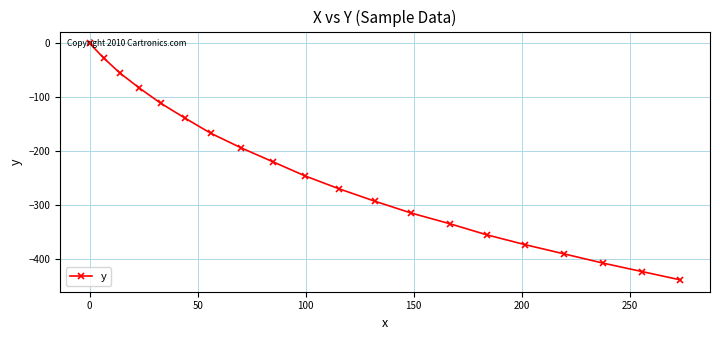

What is the value of the 13th point from the left?

-314.2